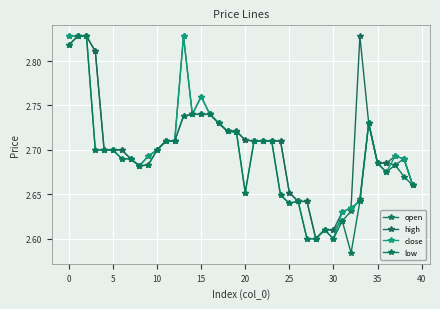

Is this an area chart (filled region under the line)?

No